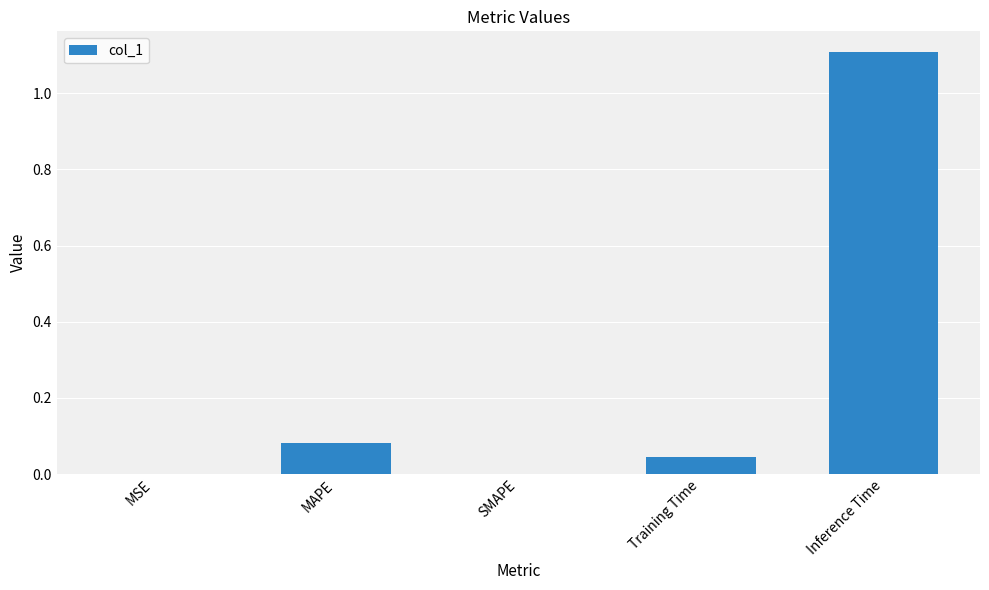

Does the chart contain stacked bars?

No